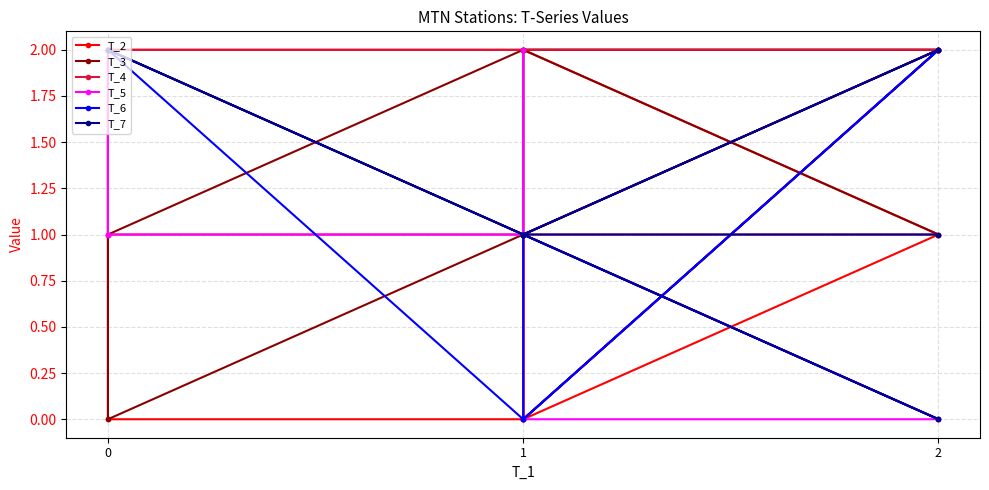

Does the chart display data point markers on the line(s)?

Yes